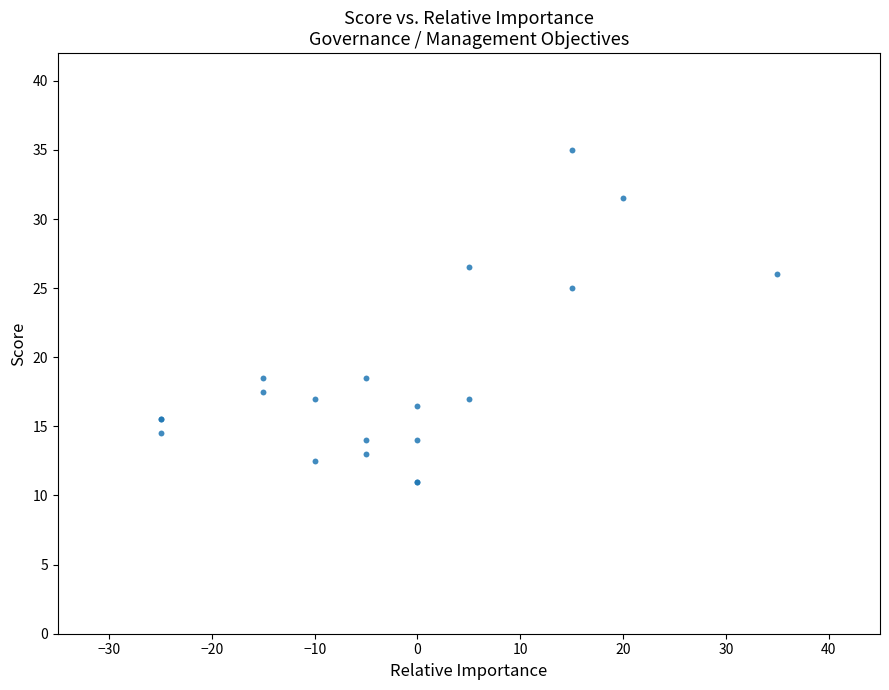

What Y value in the scatter plot is closest to 23?

25.0